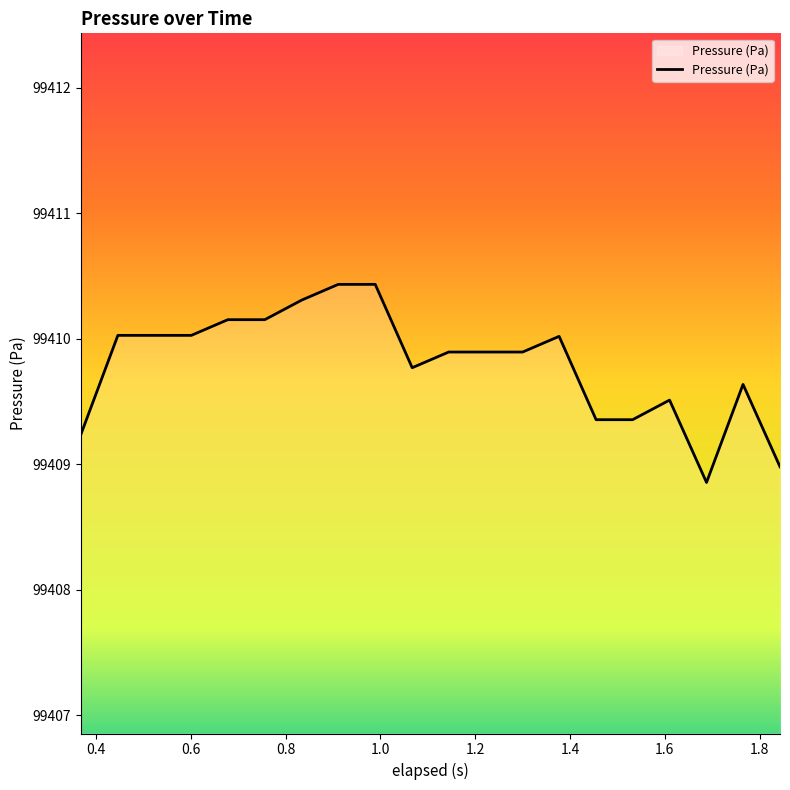

What is the difference between the maximum and minimum values?

1.6